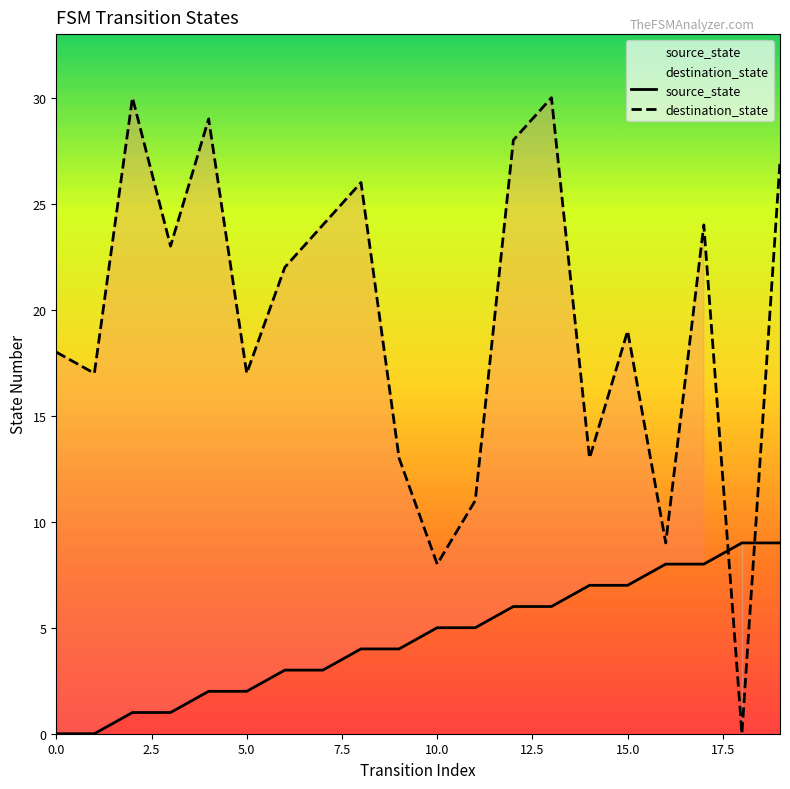

Reading left to right, extract all data points from this chart.

source_state: 0	0	1	1	2	2	3	3	4	4	5	5	6	6	7	7	8	8	9	9
destination_state: 18	17	30	23	29	17	22	24	26	13	8	11	28	30	13	19	9	24	0	27